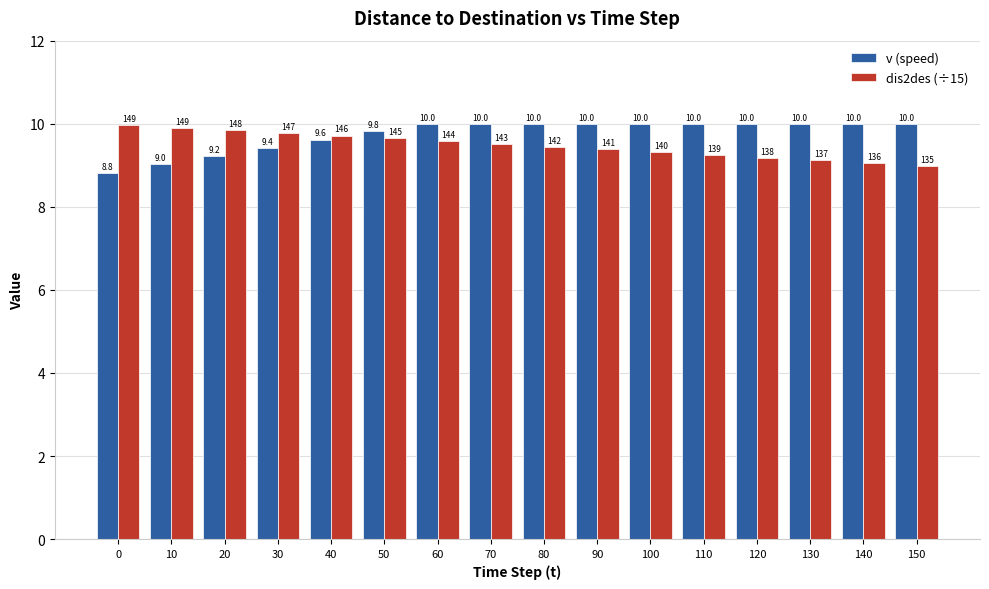

At 140, list the series in order from smallest to largest.

dis2des (÷15), v (speed)